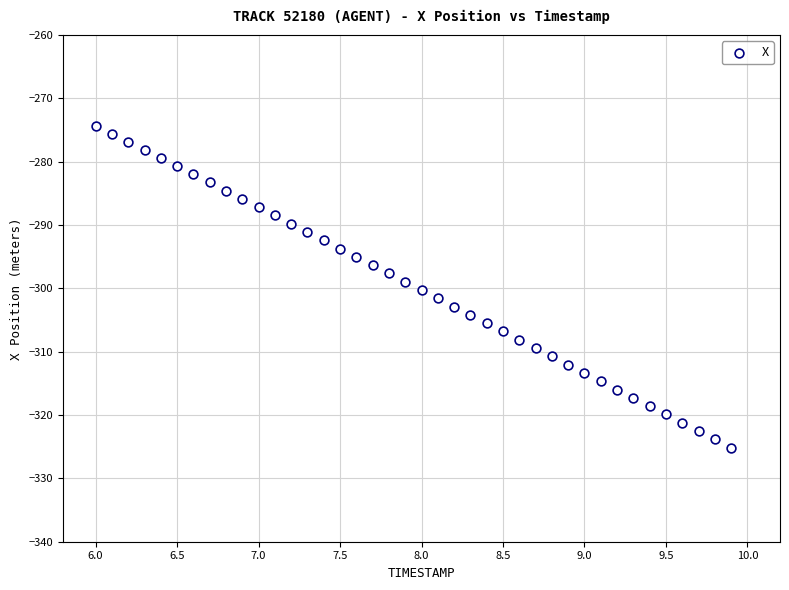

What is the range of Y values (max minus min)?

50.7